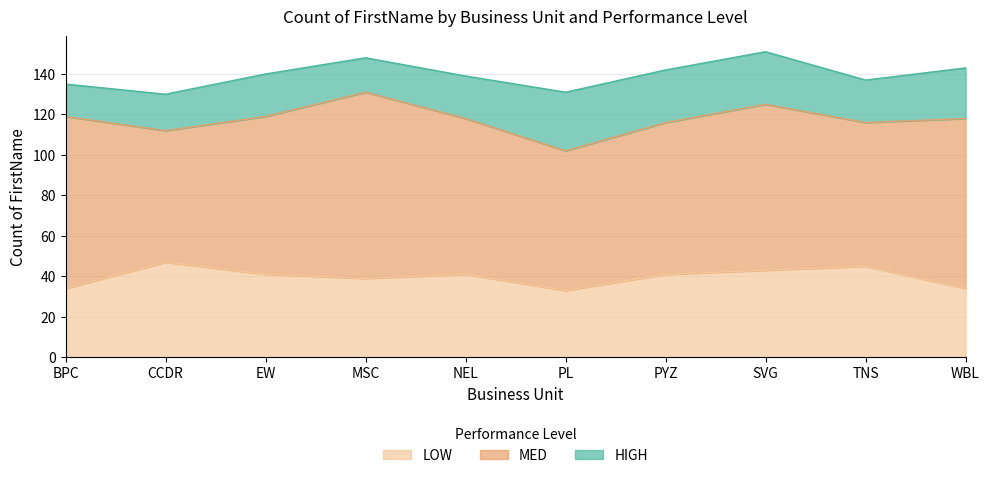

Reading left to right, transcribe all the data shown in this chart.

LOW: BPC=34	CCDR=47	EW=41	MSC=39	NEL=41	PL=33	PYZ=41	SVG=43	TNS=45	WBL=34
MED: BPC=85	CCDR=65	EW=78	MSC=92	NEL=77	PL=69	PYZ=75	SVG=82	TNS=71	WBL=84
HIGH: BPC=16	CCDR=18	EW=21	MSC=17	NEL=21	PL=29	PYZ=26	SVG=26	TNS=21	WBL=25